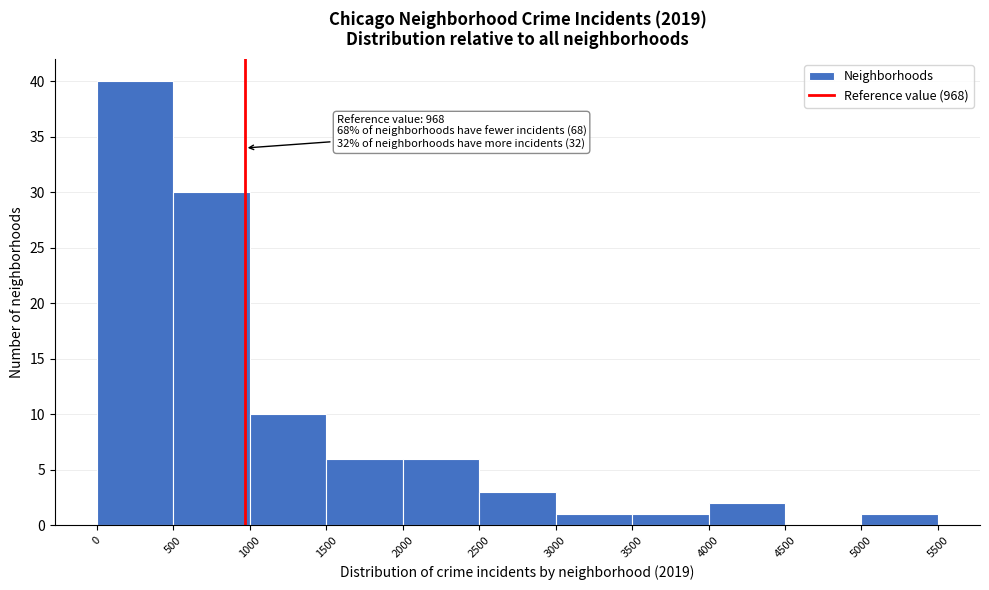

Over which range of the x-axis is the bar tallest?

0 to 500